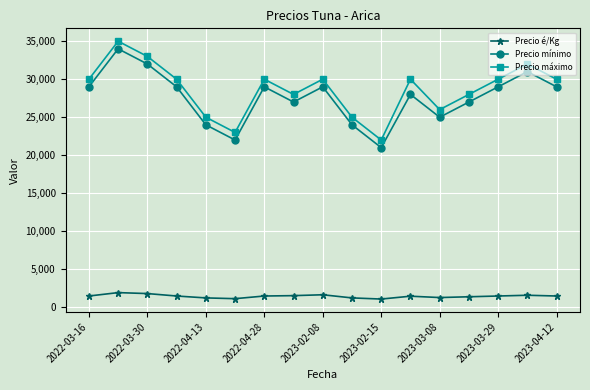

True or false: Precio é/Kg and Precio máximo intersect in this chart.

False